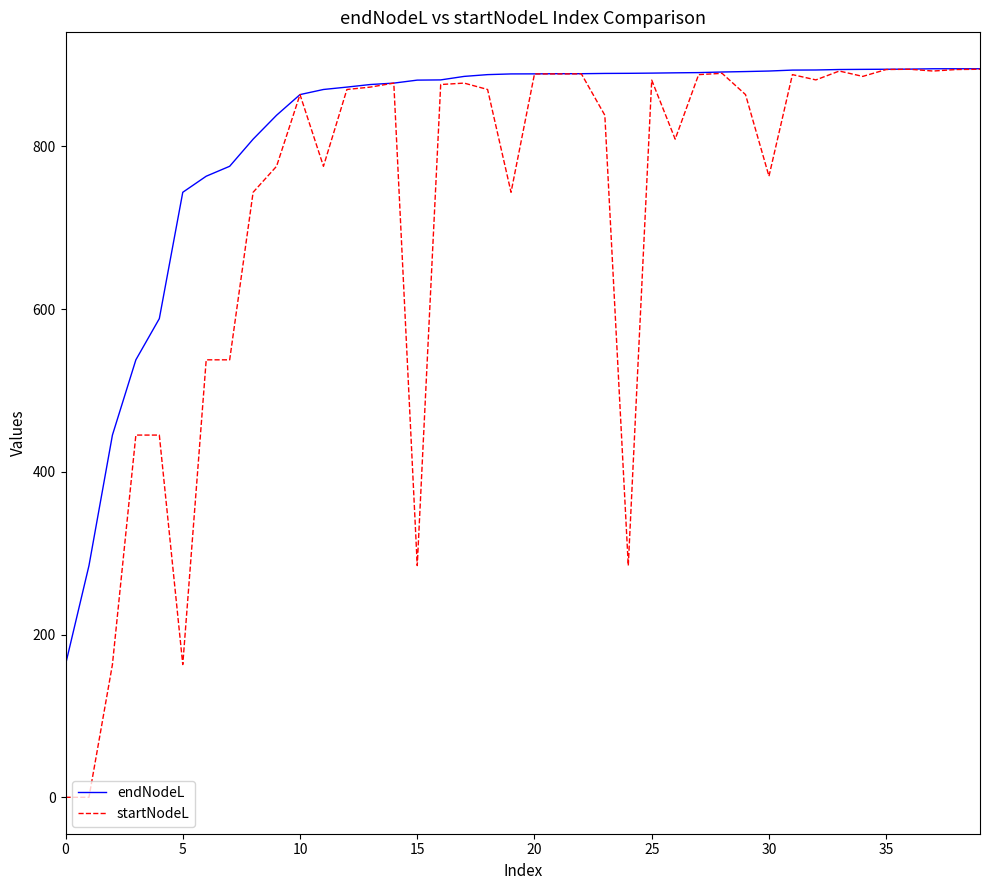

Which series has the largest total across all categories?

endNodeL